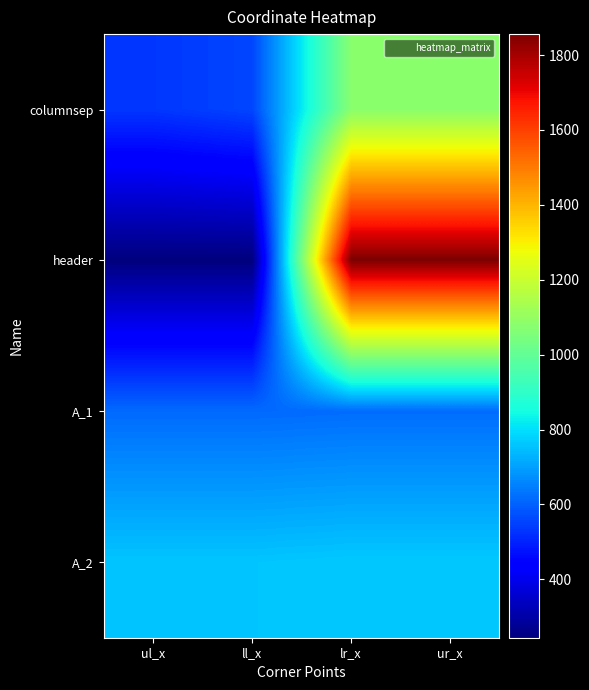

List the series in order of their peak value, highest first.

header, columnsep, A_2, A_1